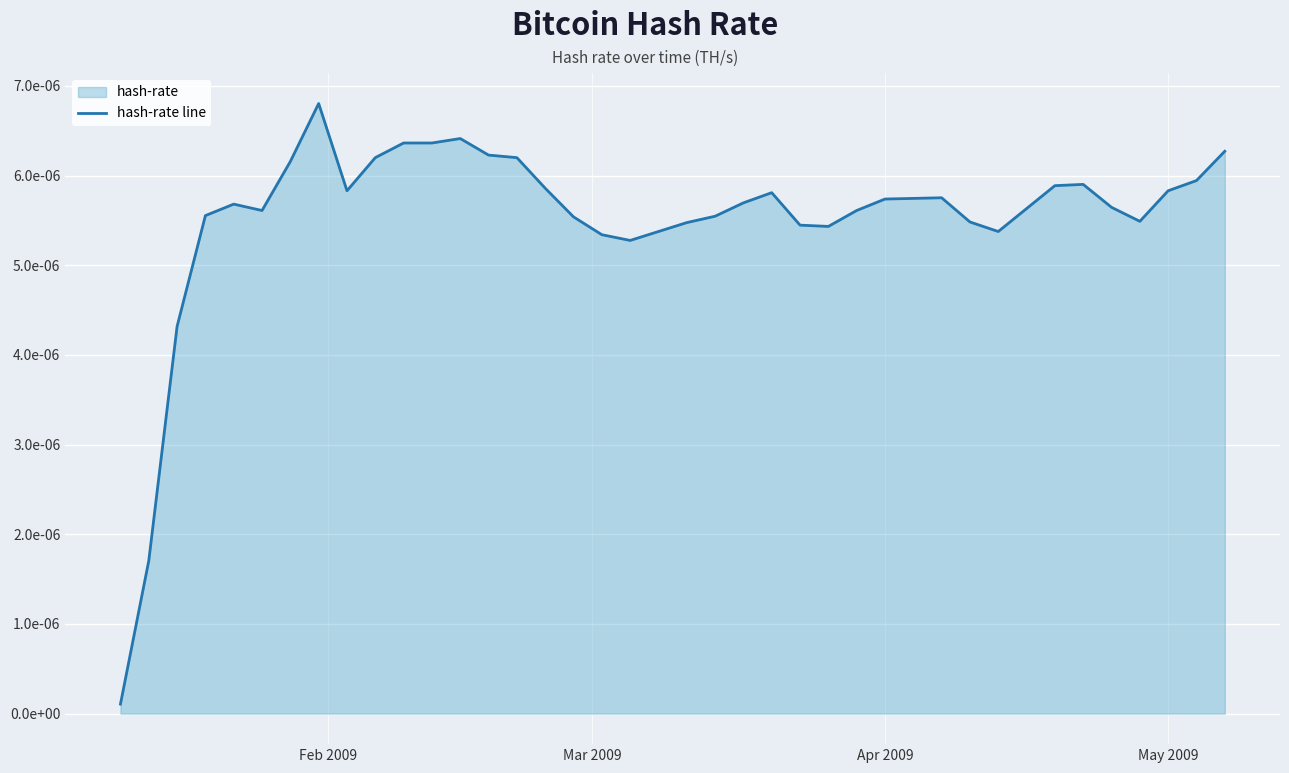

How many points are lower than both their immediate neighbors (excluding endpoints)?

6